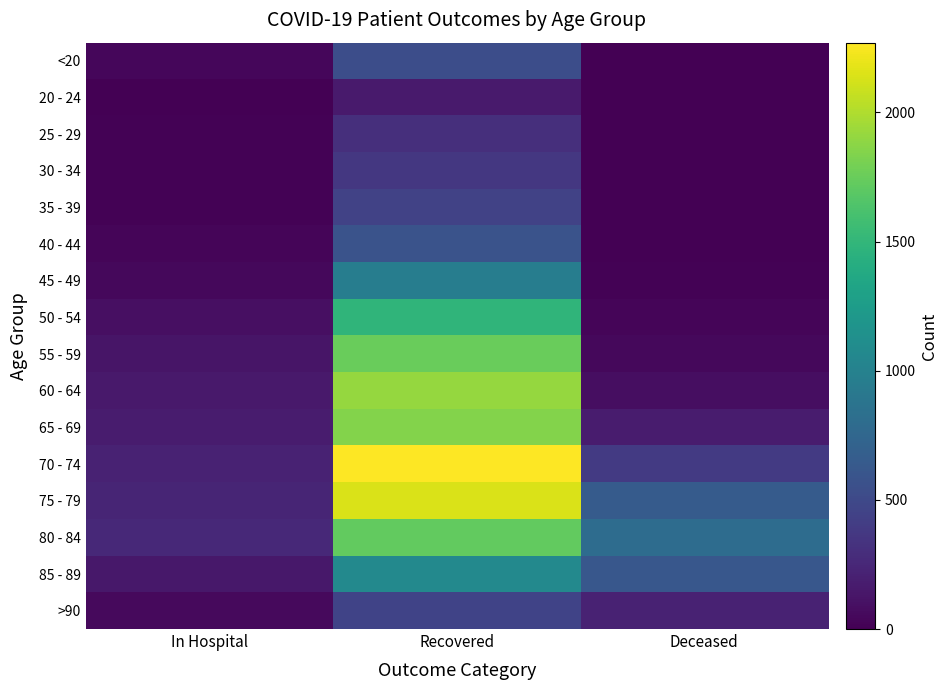

What is the greatest value displayed?

2270